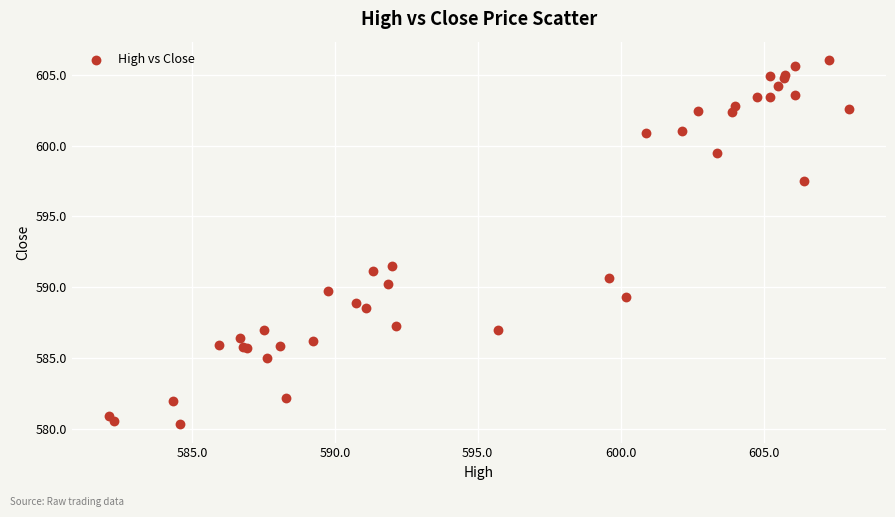

What Y value in the scatter plot is closest to 593?

591.5